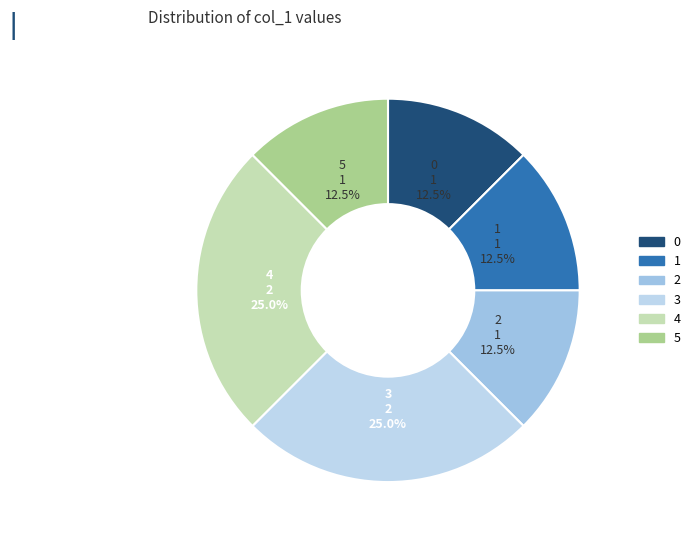

What percentage is NOT represented by 0?

87.5%